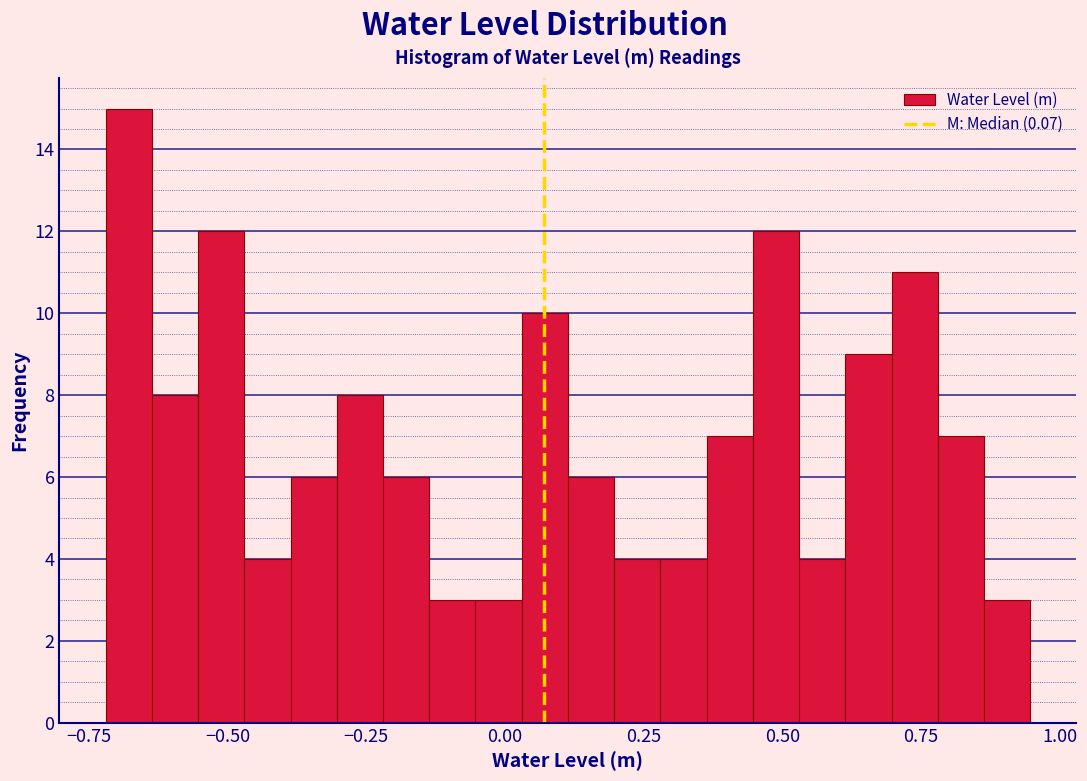

Around what value on the x-axis is the tallest bar? Give the approximate position of its centre, as read against the axis.

-0.70